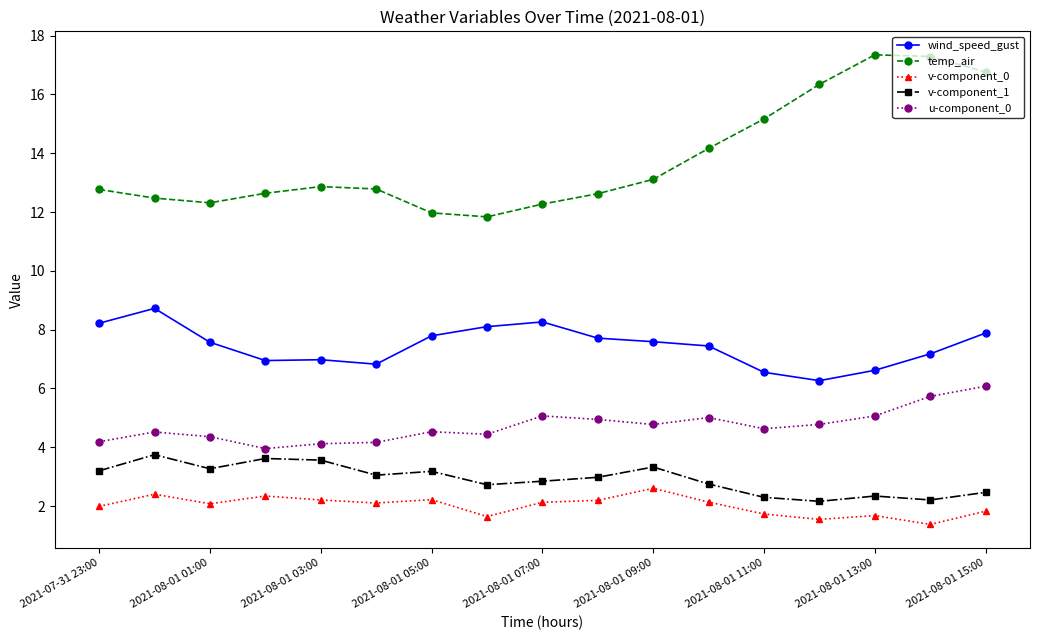

Which series has the widest spread of values?

temp_air